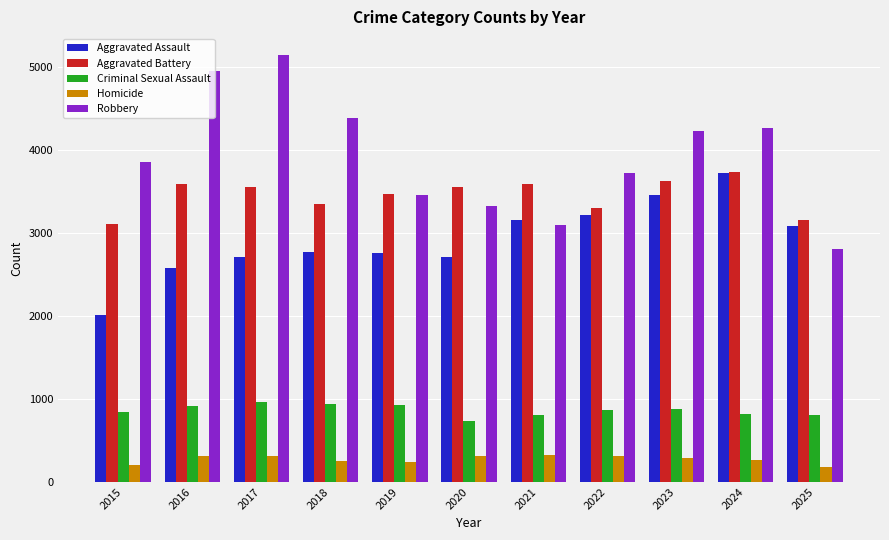

What is the maximum value shown in the chart?

5145